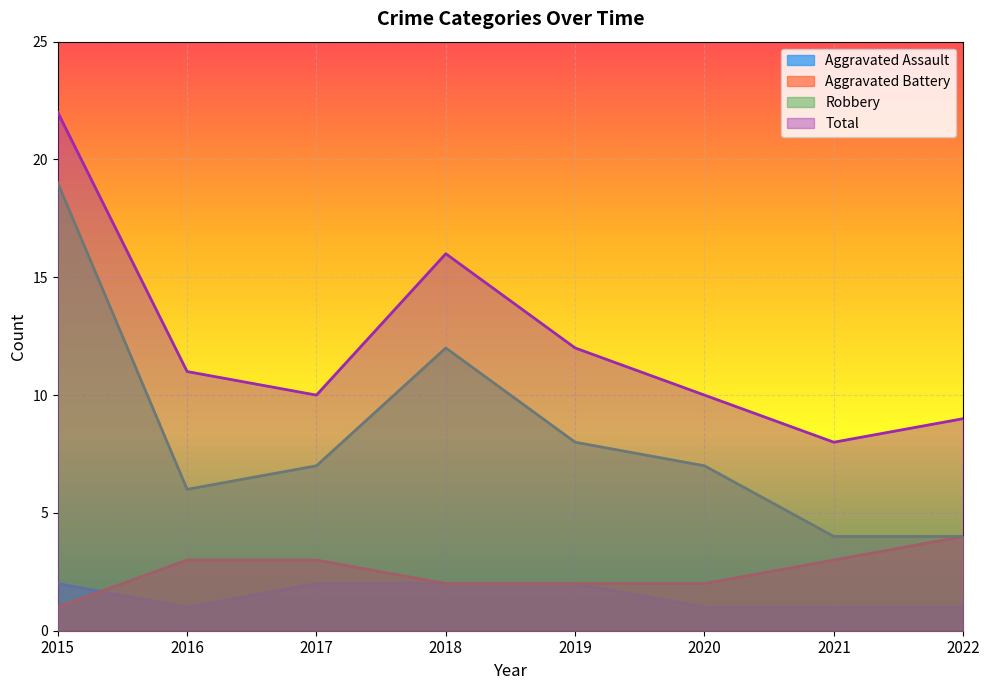

Reading left to right, extract all data points from this chart.

Aggravated Assault: 2	1	2	2	2	1	1	1
Aggravated Battery: 1	3	3	2	2	2	3	4
Robbery: 19	6	7	12	8	7	4	4
Total: 22	11	10	16	12	10	8	9